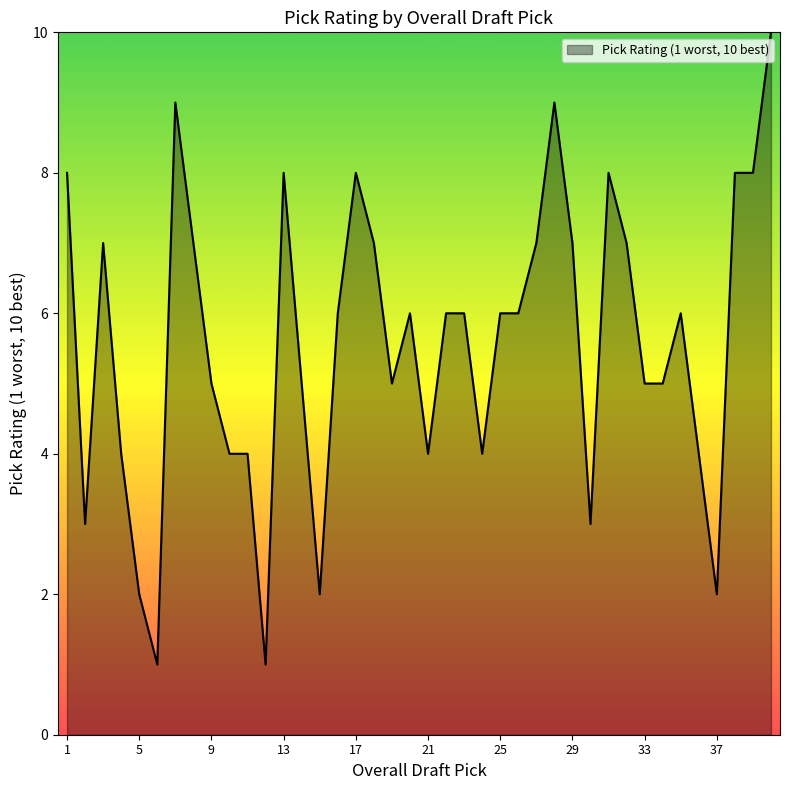

What is the maximum value shown in the chart?

10